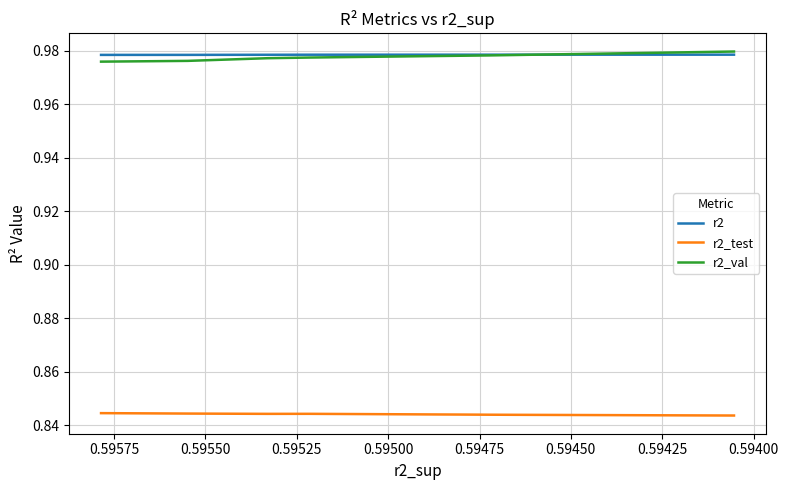

True or false: r2_test and r2_val cross at least once.

False